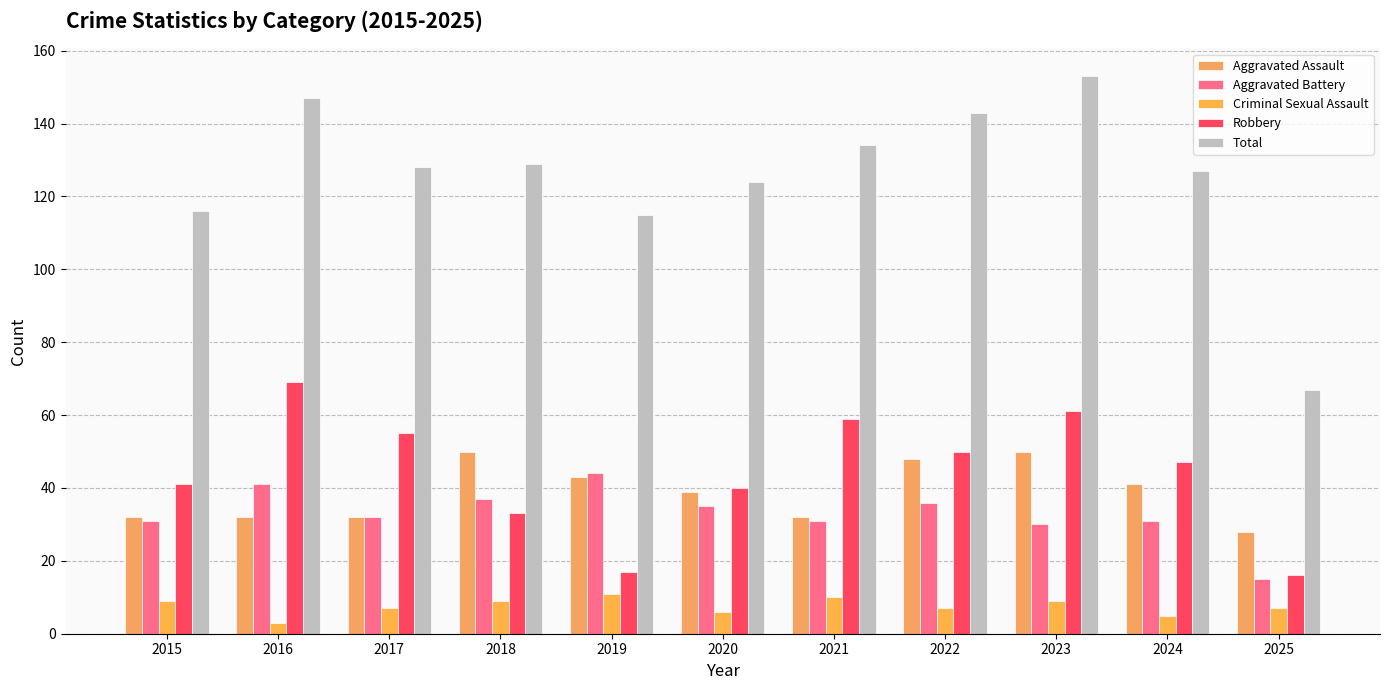

What is the value of the Aggravated Assault bar at the 3rd from the left?

32